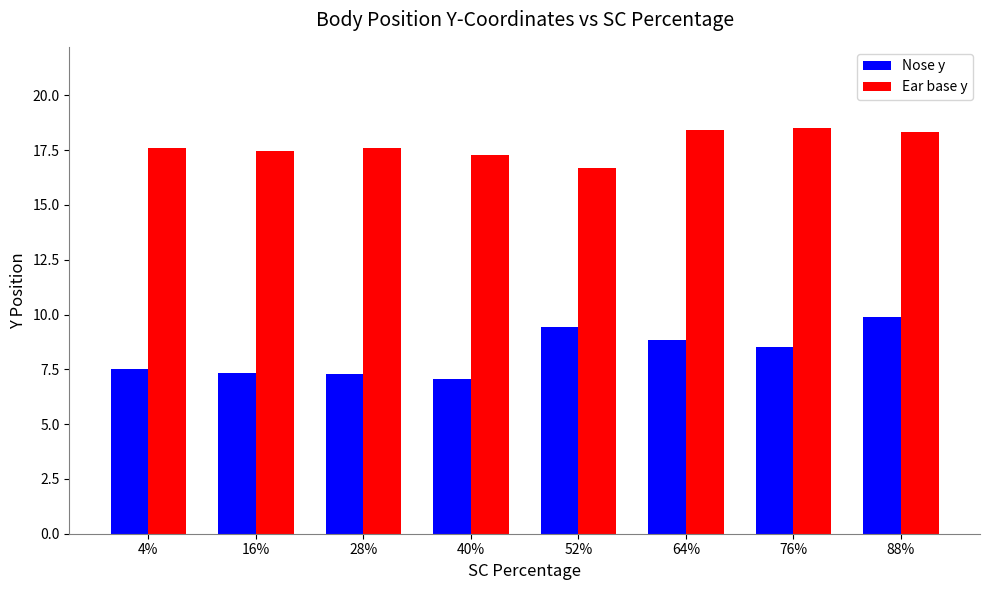

At 52%, list the series in order from largest to smallest.

Ear base y, Nose y